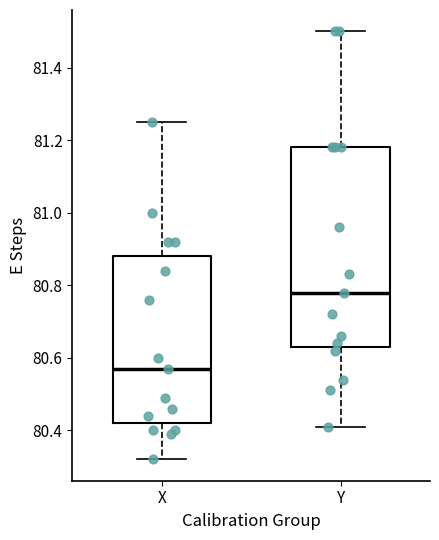

Reading left to right, transcribe this box plot: for each box, give where its median line is, the range the box spans, and where its two whiskers end, as read against the y-axis. The values are not printed on the chart, so give them approximately, as read against the axis.

X: median 80.58, box 80.42 to 80.88, whiskers 80.32 to 81.26
Y: median 80.78, box 80.64 to 81.18, whiskers 80.42 to 81.50